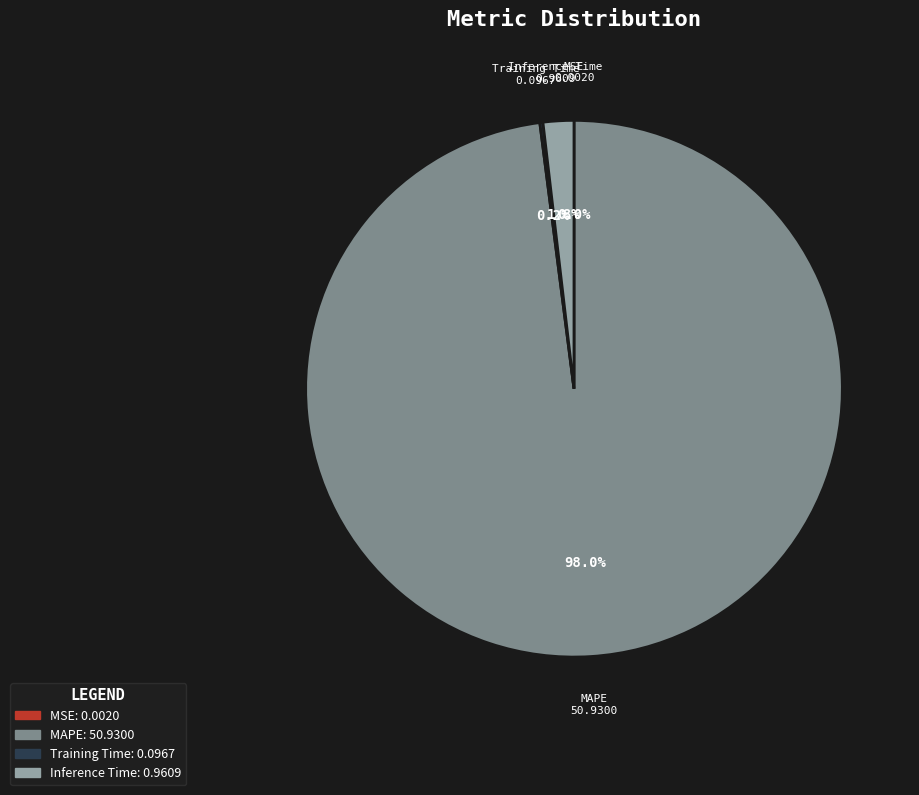

Which slice represents more than half of the pie?

MAPE